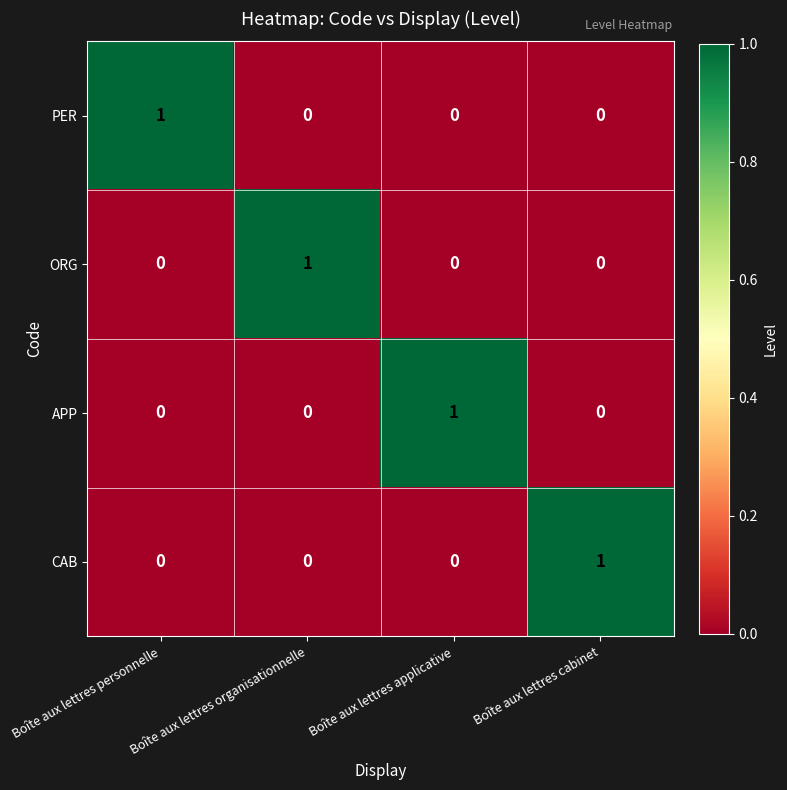

The value of CAB at Boîte aux lettres personnelle is 0. True or false?

True